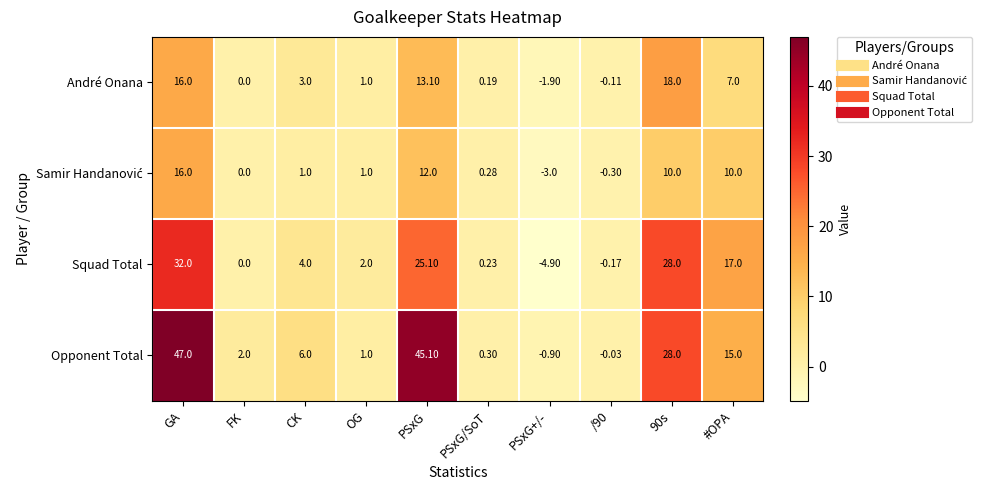

Between OG and PSxG+/-, which series saw the biggest shift?

Squad Total